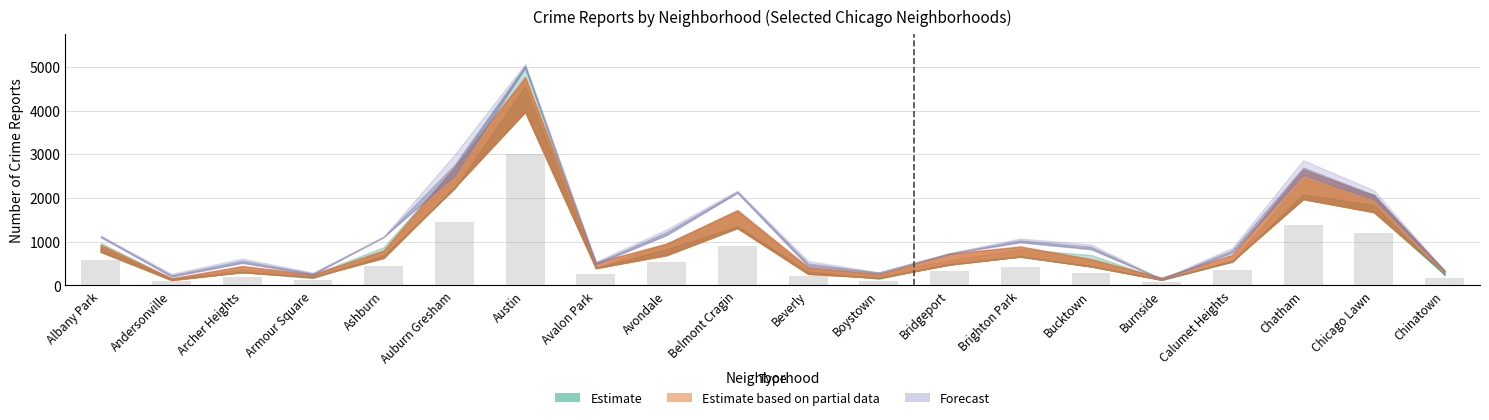

Where is the data nearest to the value 1543?

Auburn Gresham